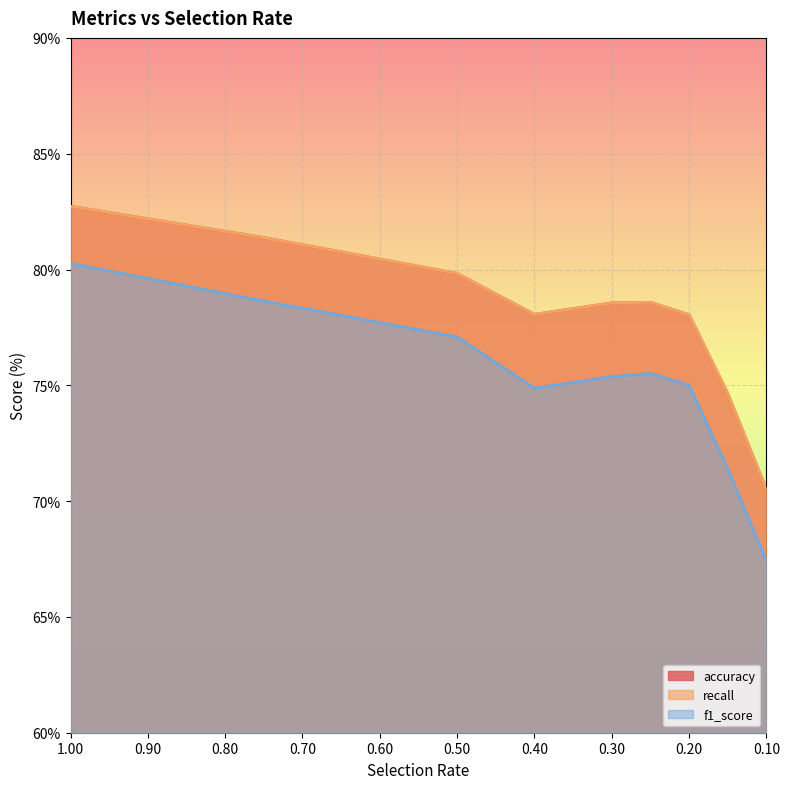

Is the value of accuracy at 0.15 greater than the value of f1_score at 0.75?

No